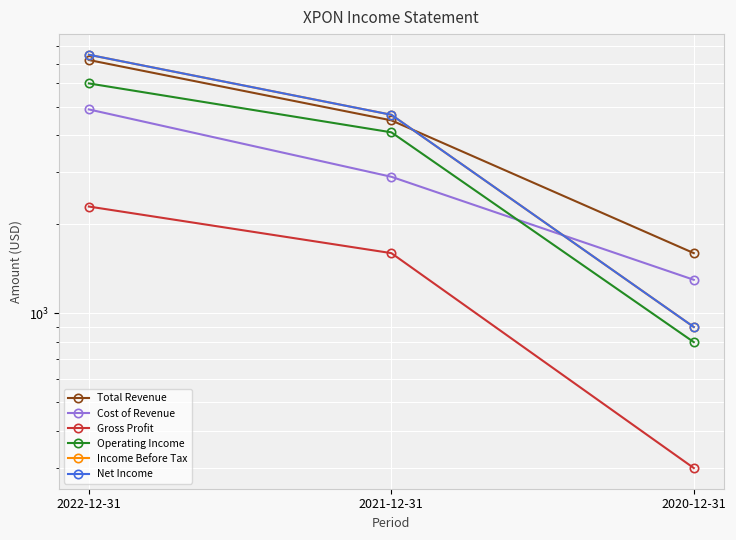

The value of Income Before Tax at 2020-12-31 is 488. True or false?

False